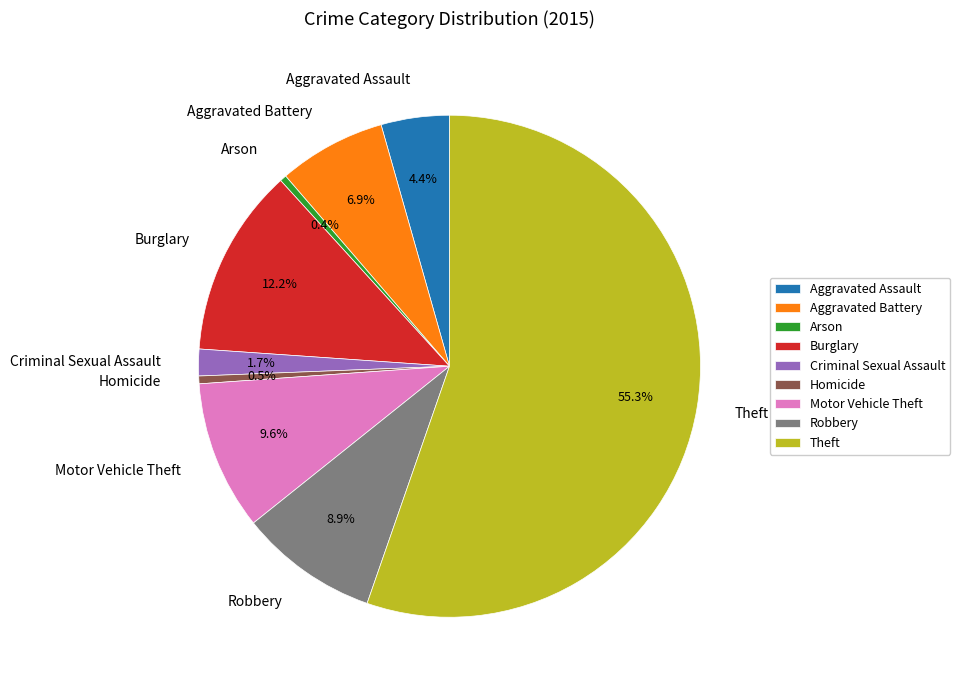

Does any single category account for the majority?

Yes